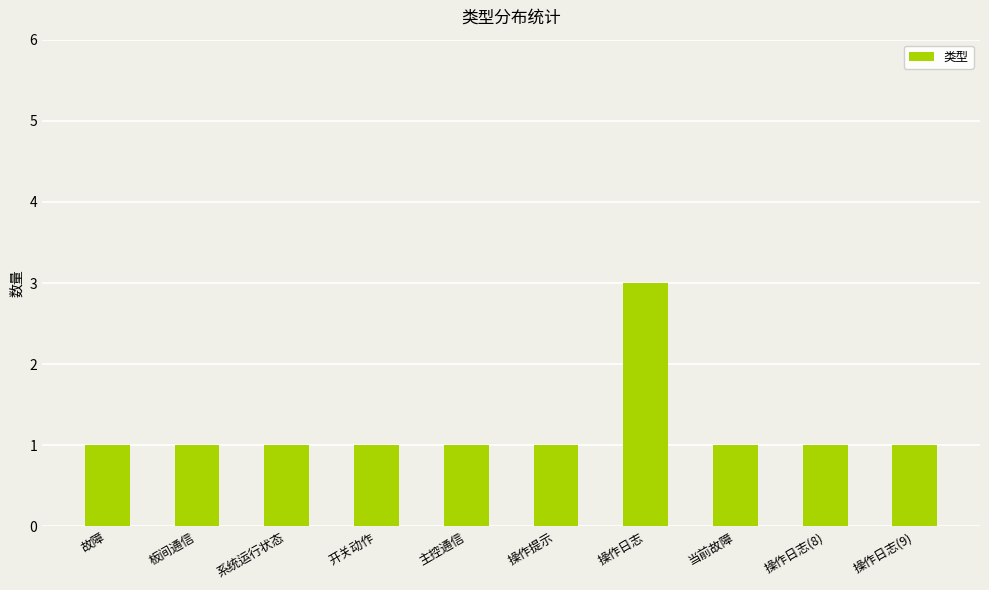

What is the value of the 6th bar from the left?

1